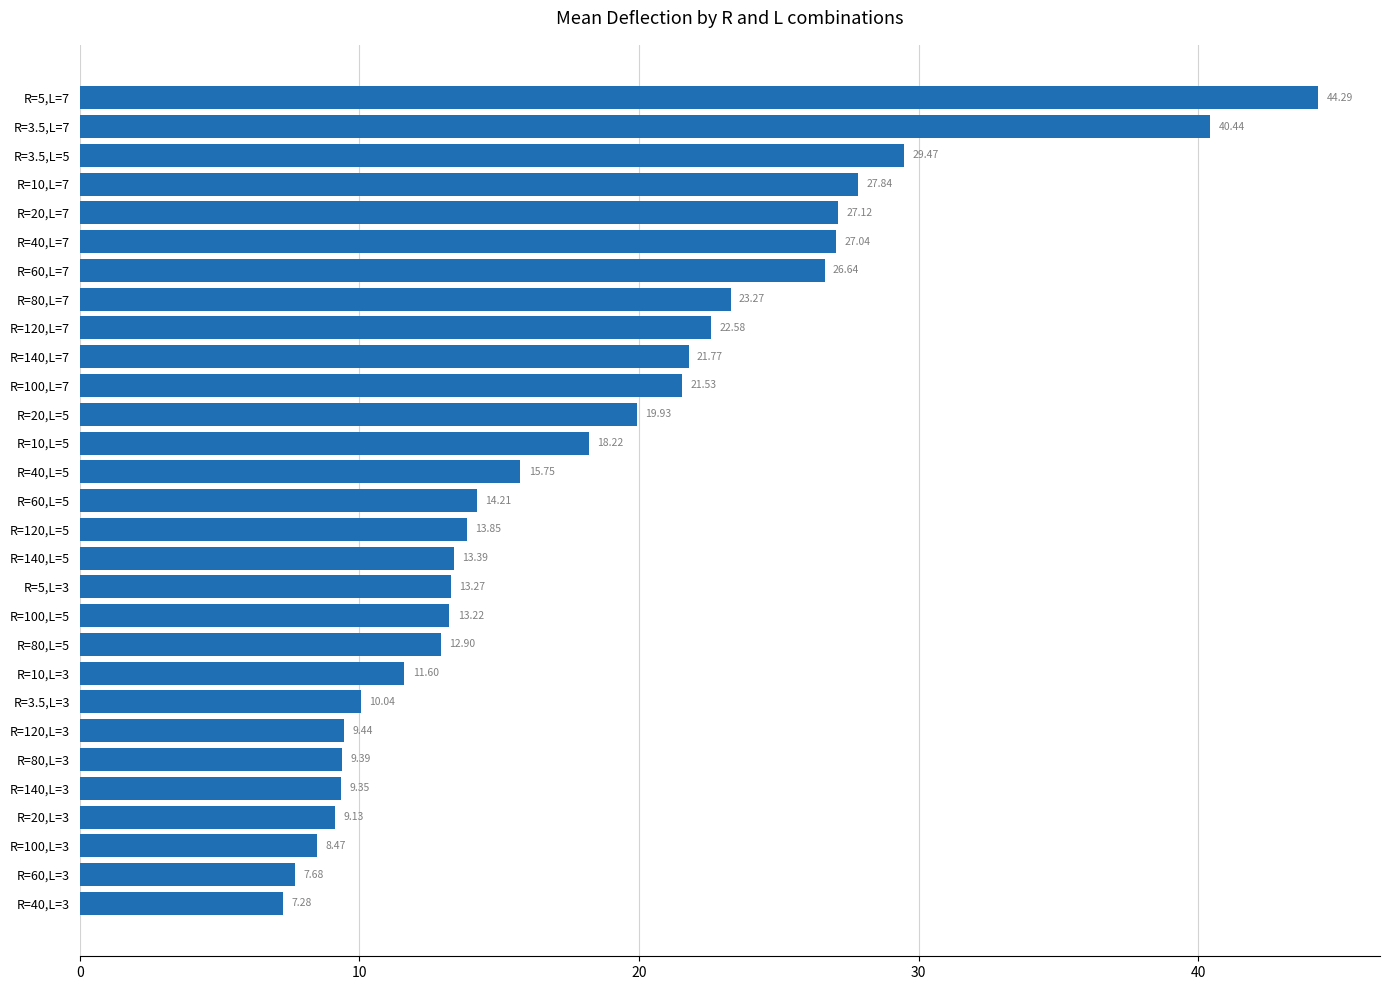

What is the smallest value displayed?

7.3